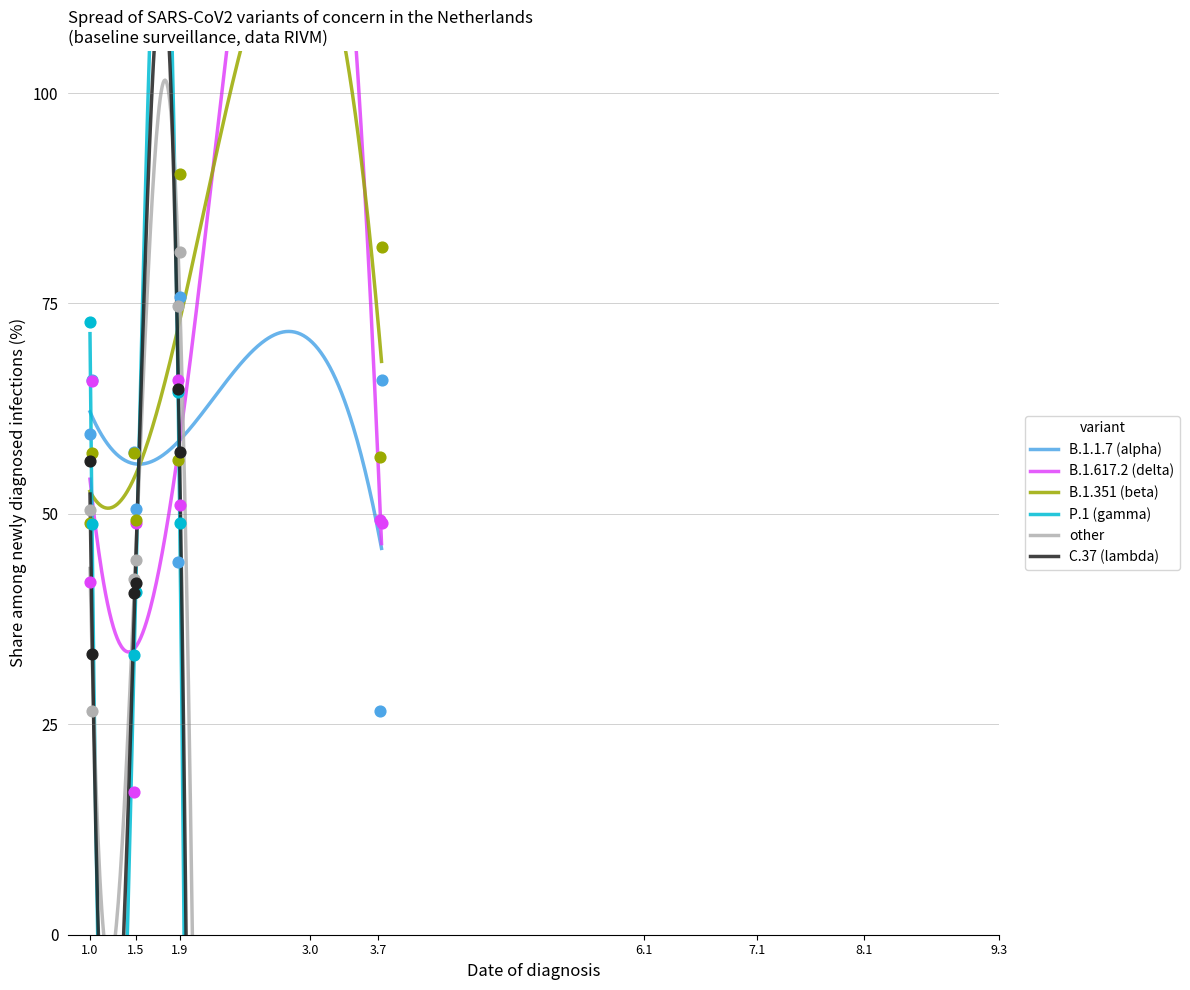

What is the highest value of the B.1.1.7 (alpha) series?

71.7